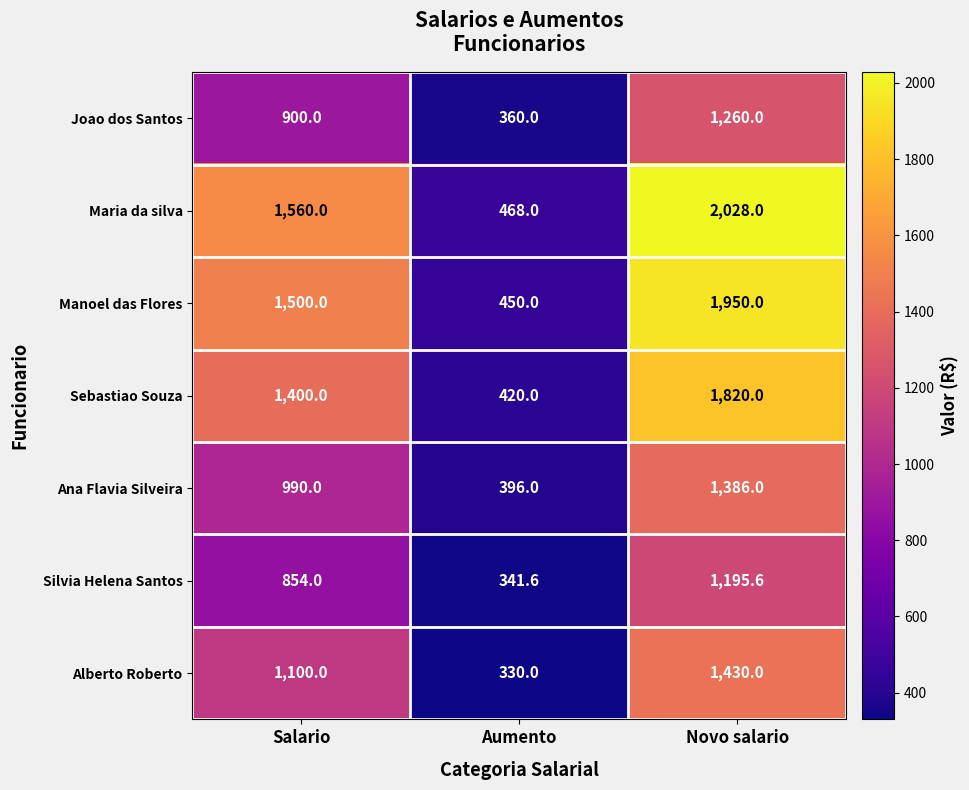

At how many categories does at least one series exceed 1668?

1